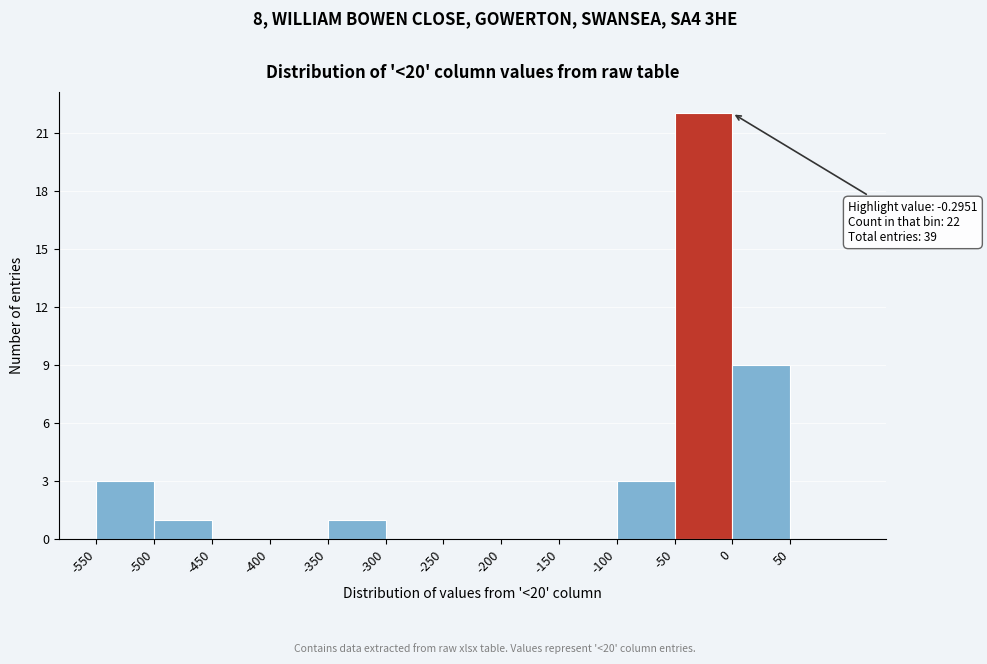

Over which range of the x-axis is the bar tallest?

-50 to 0